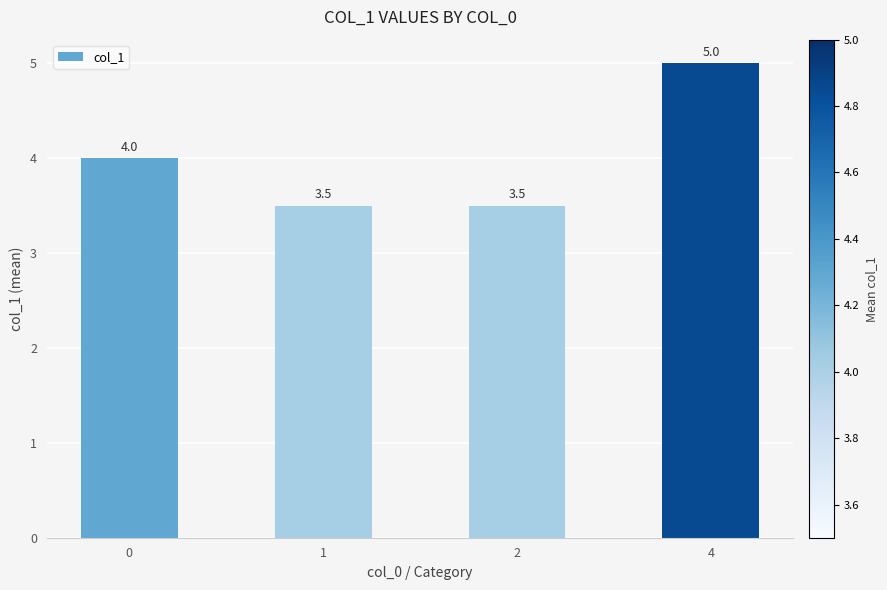

Reading left to right, transcribe all the data shown in this chart.

0=4.0	1=3.5	2=3.5	4=5.0